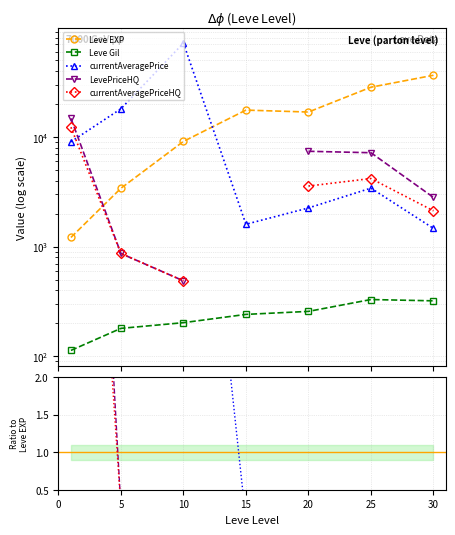

What is the difference between the highest and lowest values at 20?

16865.0